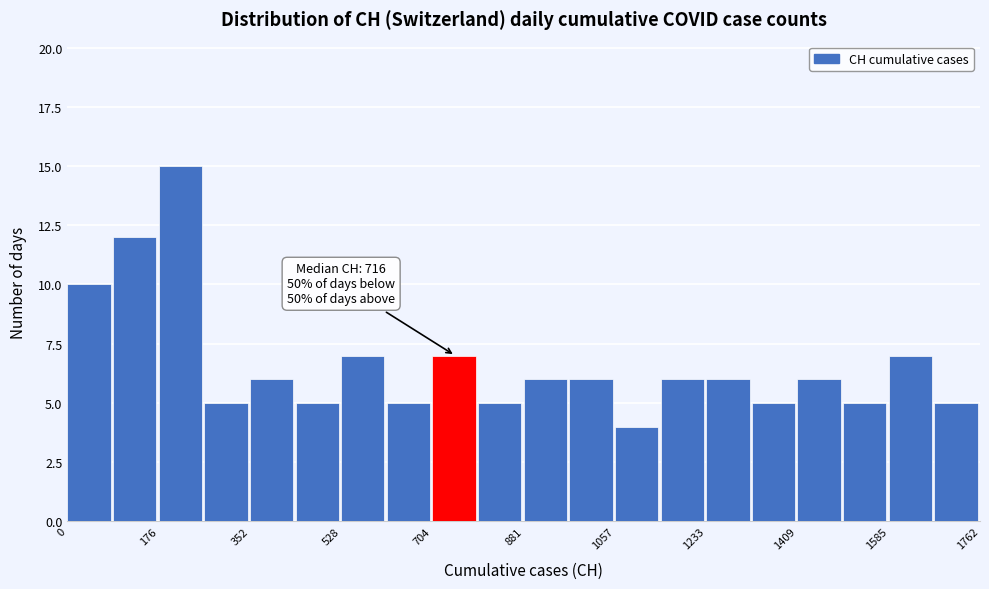

Which range on the x-axis has the tallest bar?

180 to 260